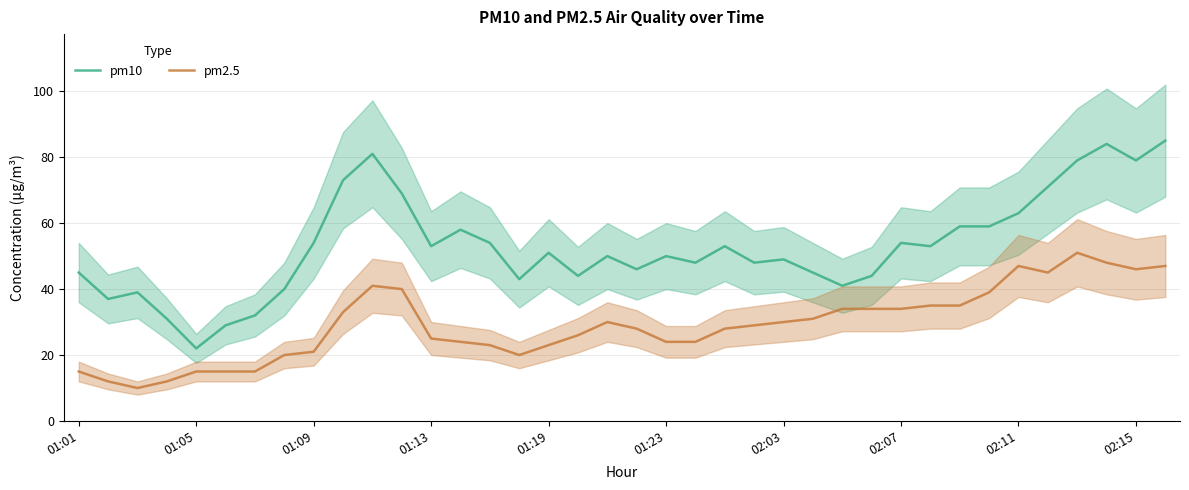

What is the value of the pm2.5 point at the 34th from the left?

45